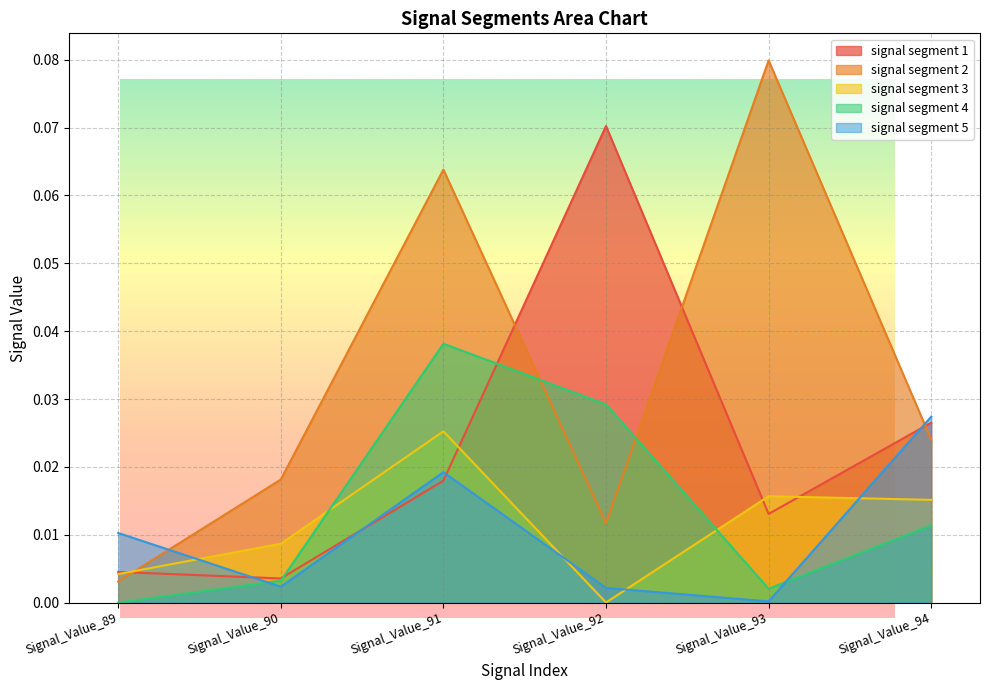

Where do signal segment 1 and signal segment 4 first cross each other?

Signal_Value_90 and Signal_Value_91